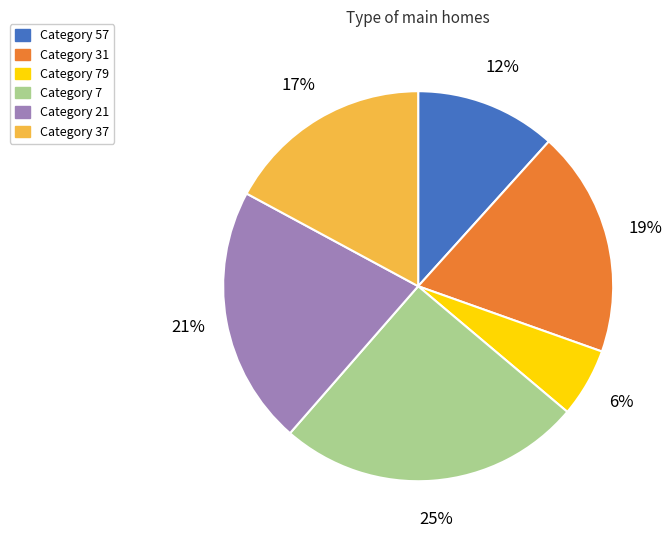

Count the number of slices in the pie.

6